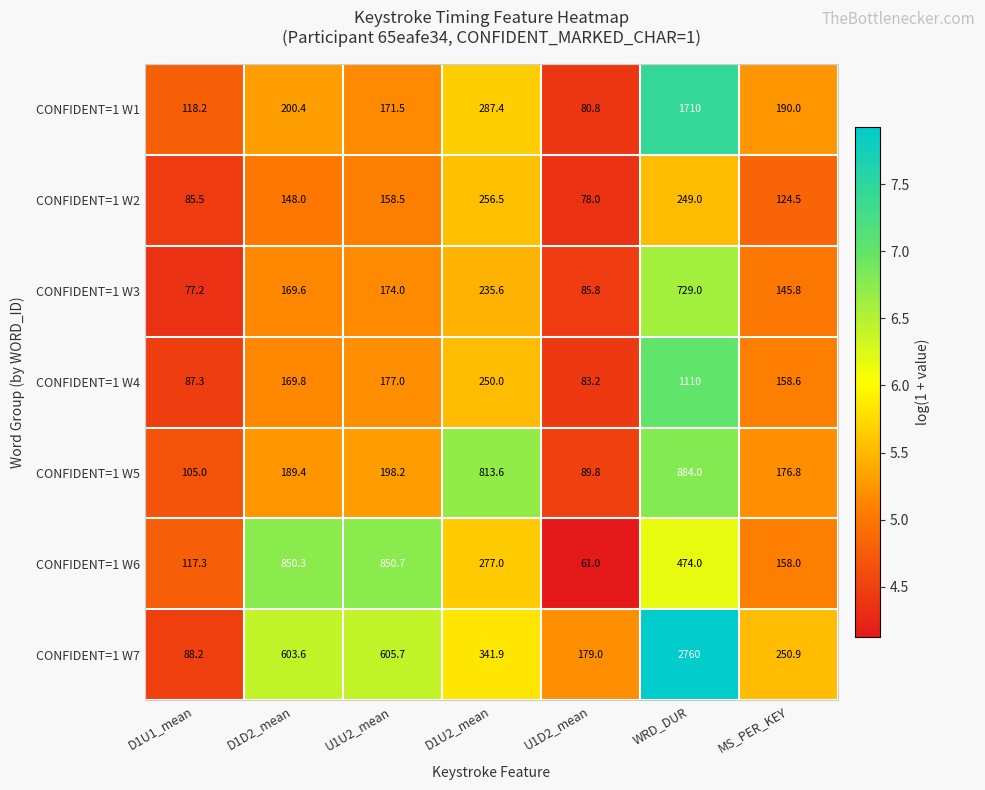

At how many categories does at least one series exceed 757?

4